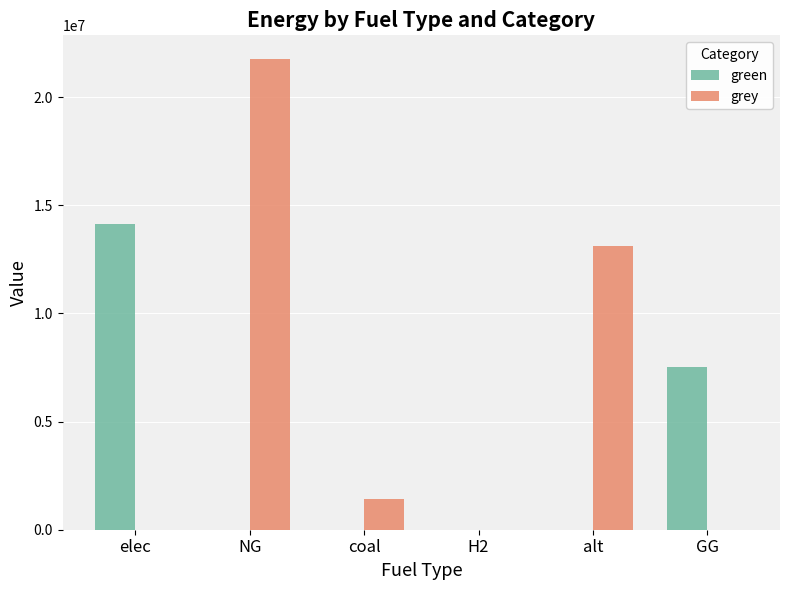

Which category has the highest value across all series?

NG